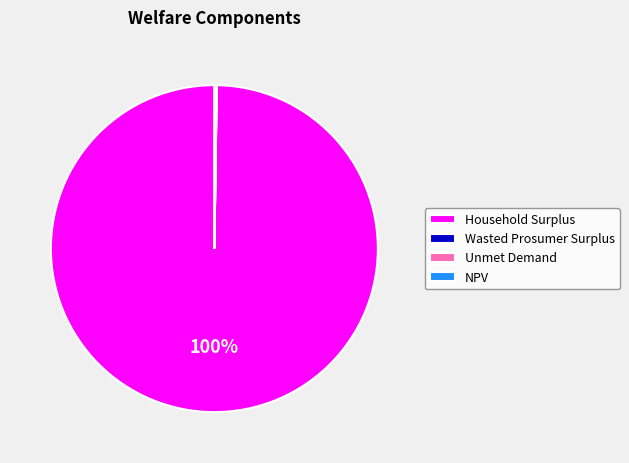

Which category has the biggest portion of the pie?

Household Surplus